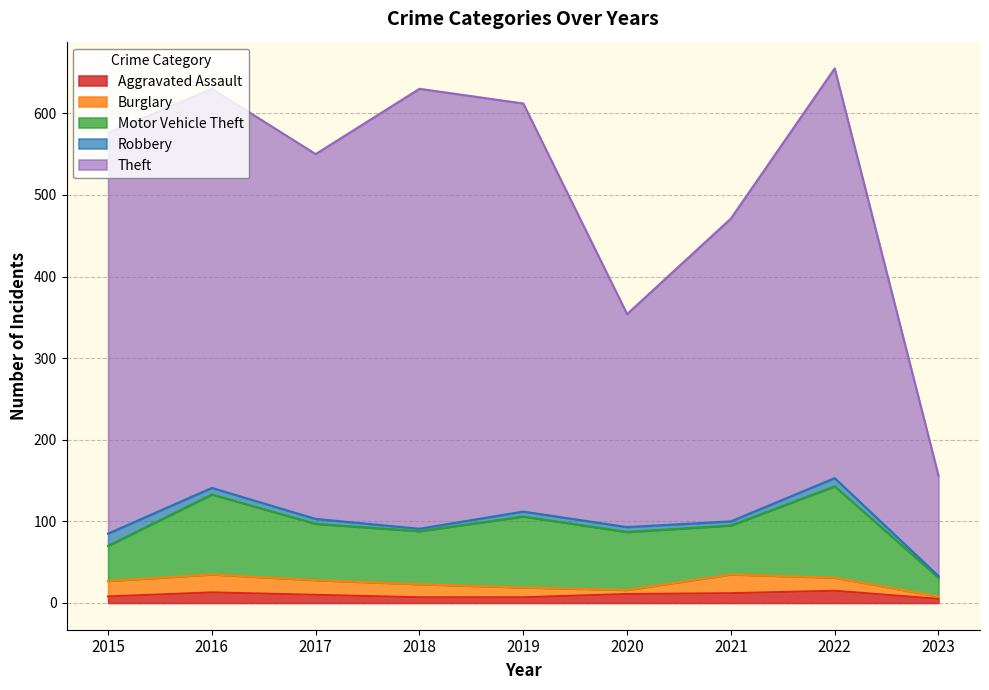

How many times do Robbery and Burglary cross each other?

2